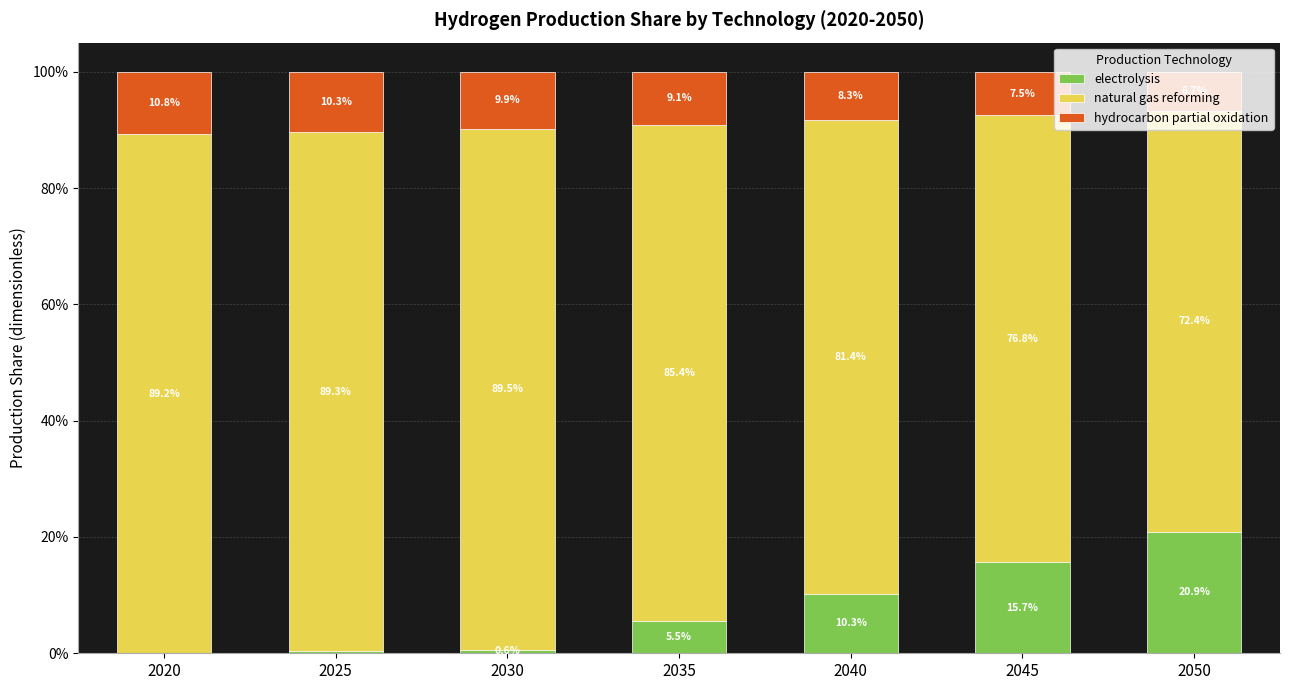

True or false: hydrocarbon partial oxidation has a value of 0.0 at 2040.

False